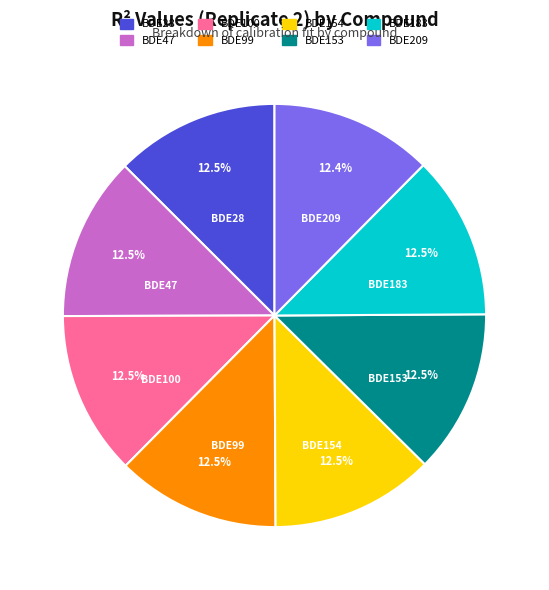

How many segments does this pie chart have?

8